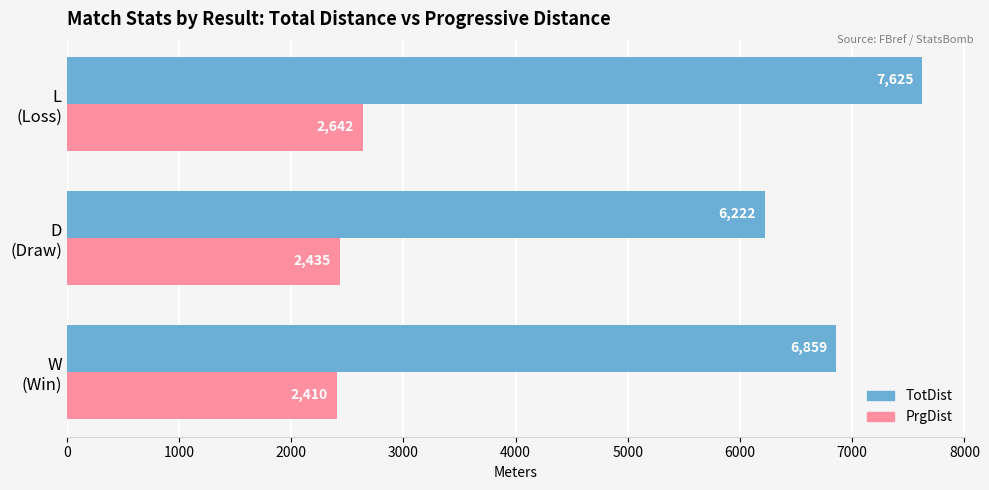

Which series has the largest total across all categories?

TotDist